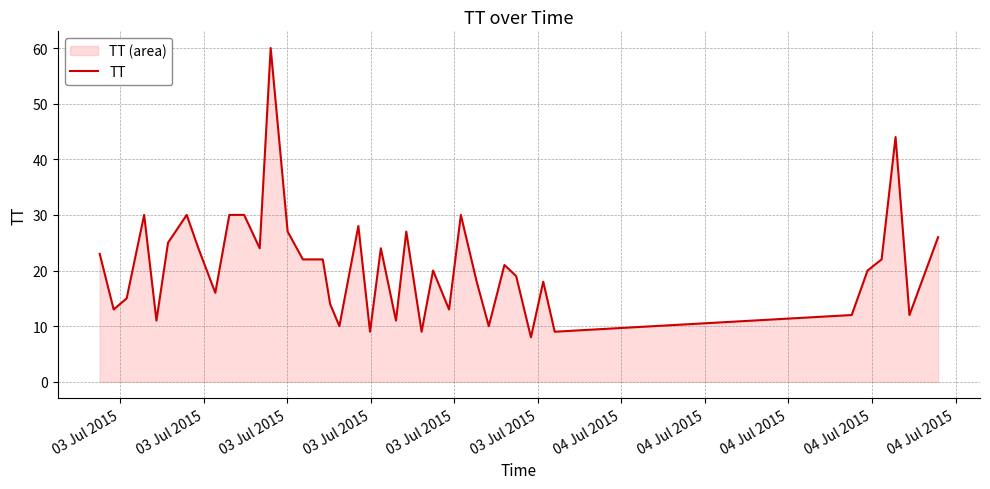

What is the minimum value shown in the chart?

8